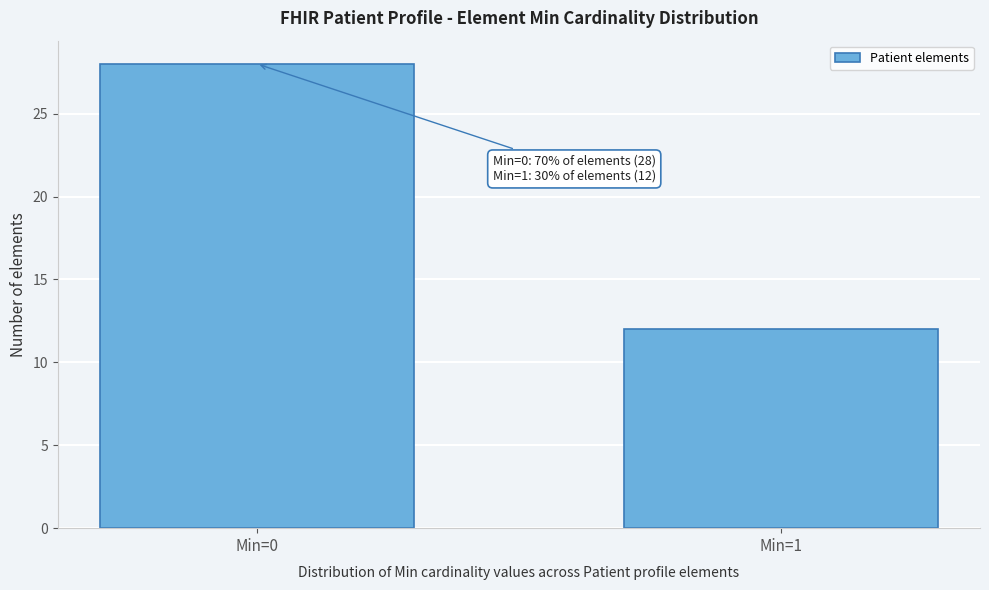

Reading left to right, extract all data points from this chart.

Min=0=28	Min=1=12